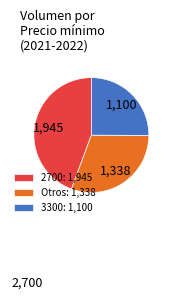

Approximately how many times larger is the value at 3300: 1,100 compared to 2700: 1,945?

0.6